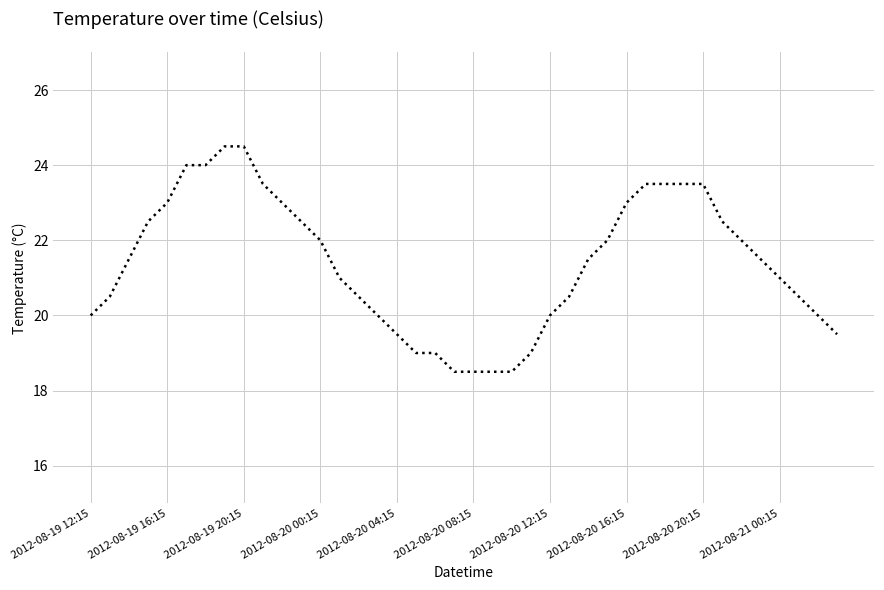

What is the greatest value displayed?

24.5